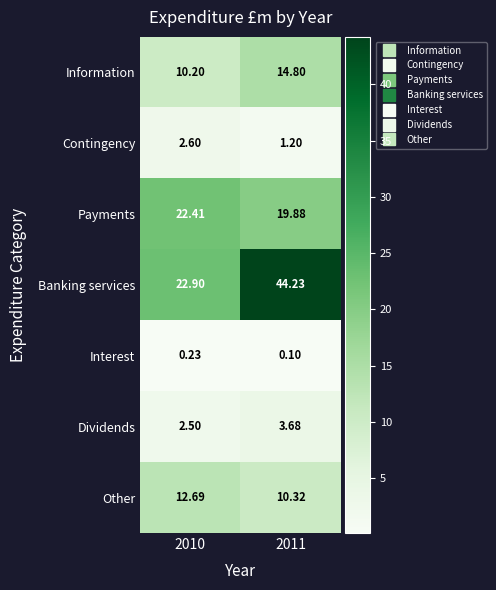

How many distinct data groups are displayed?

7